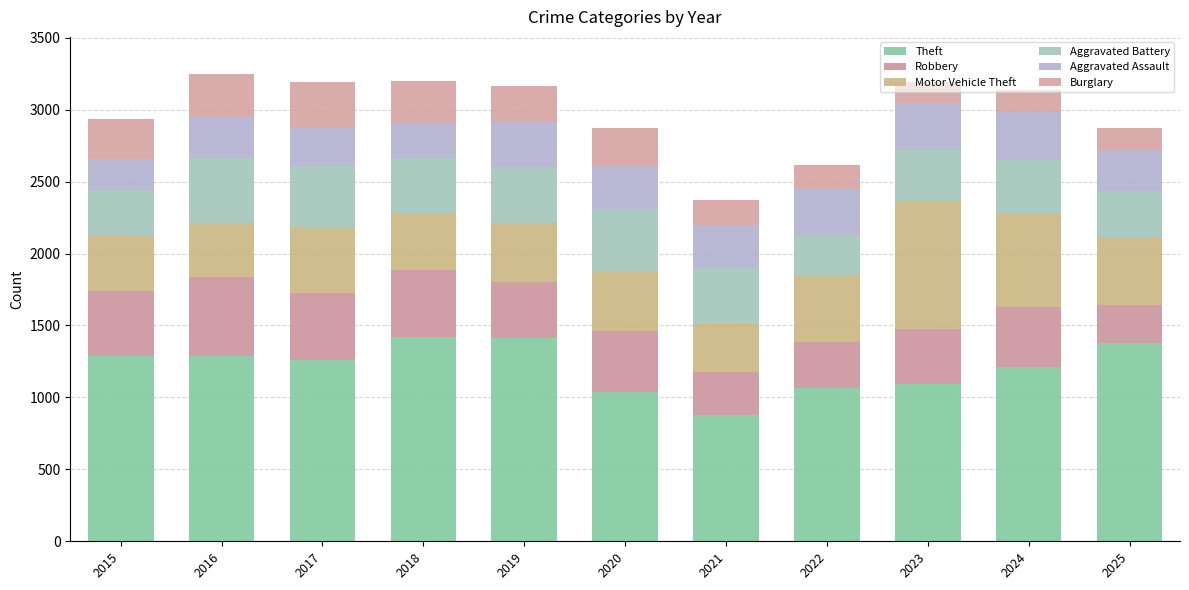

List the series in order of their peak value, lowest first.

Burglary, Aggravated Assault, Aggravated Battery, Robbery, Motor Vehicle Theft, Theft